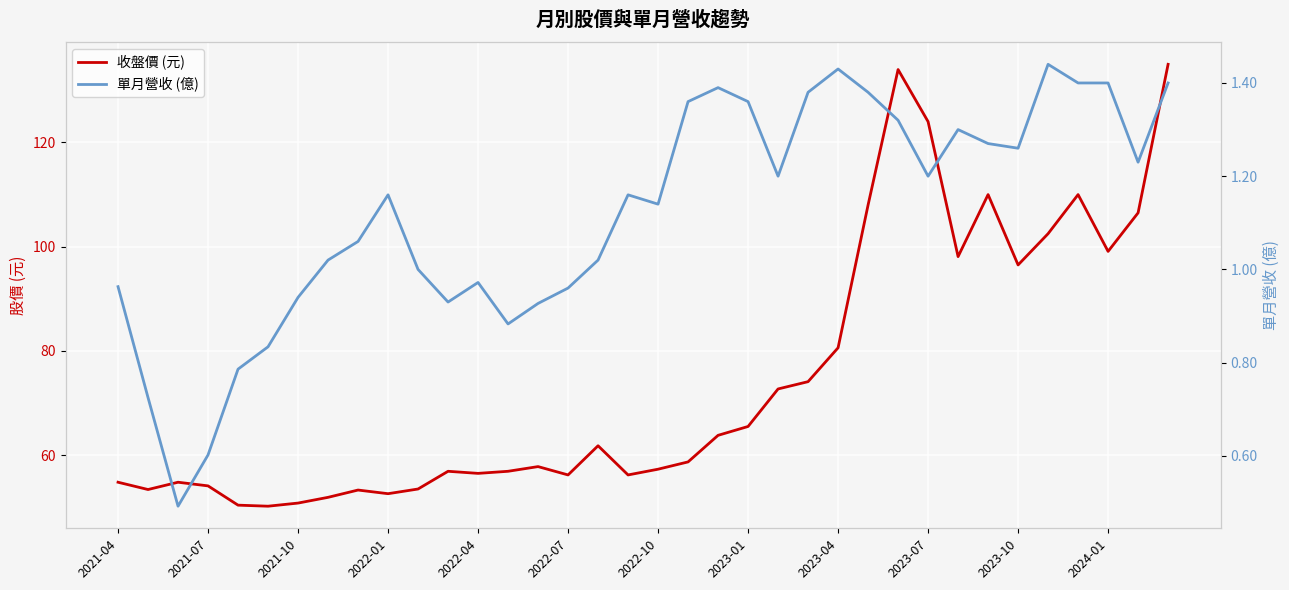

At how many categories does at least one series exceed 6?

36